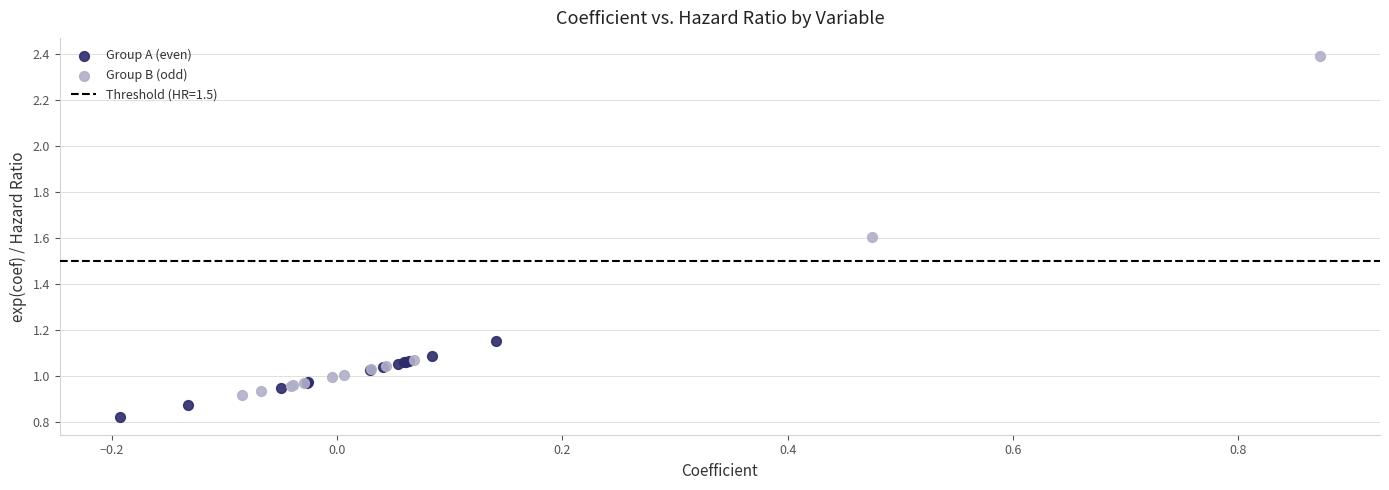

Which series reaches the minimum Y coordinate?

Group A (even)